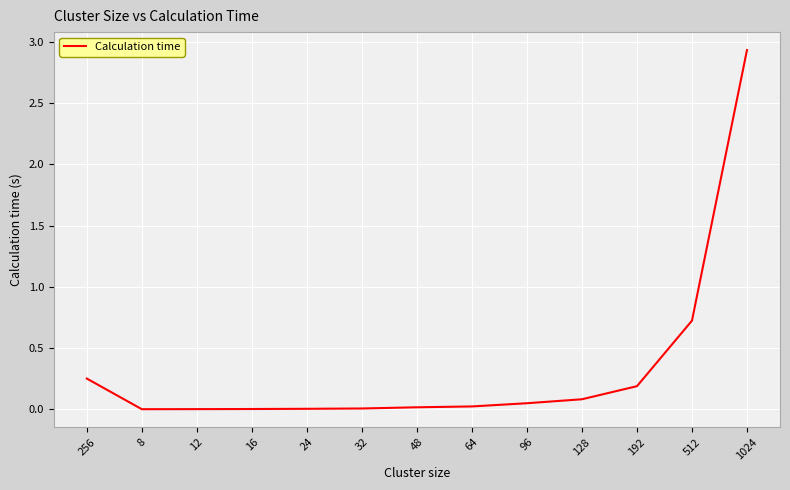

Is it true that the value at 128 is 0.1?

True